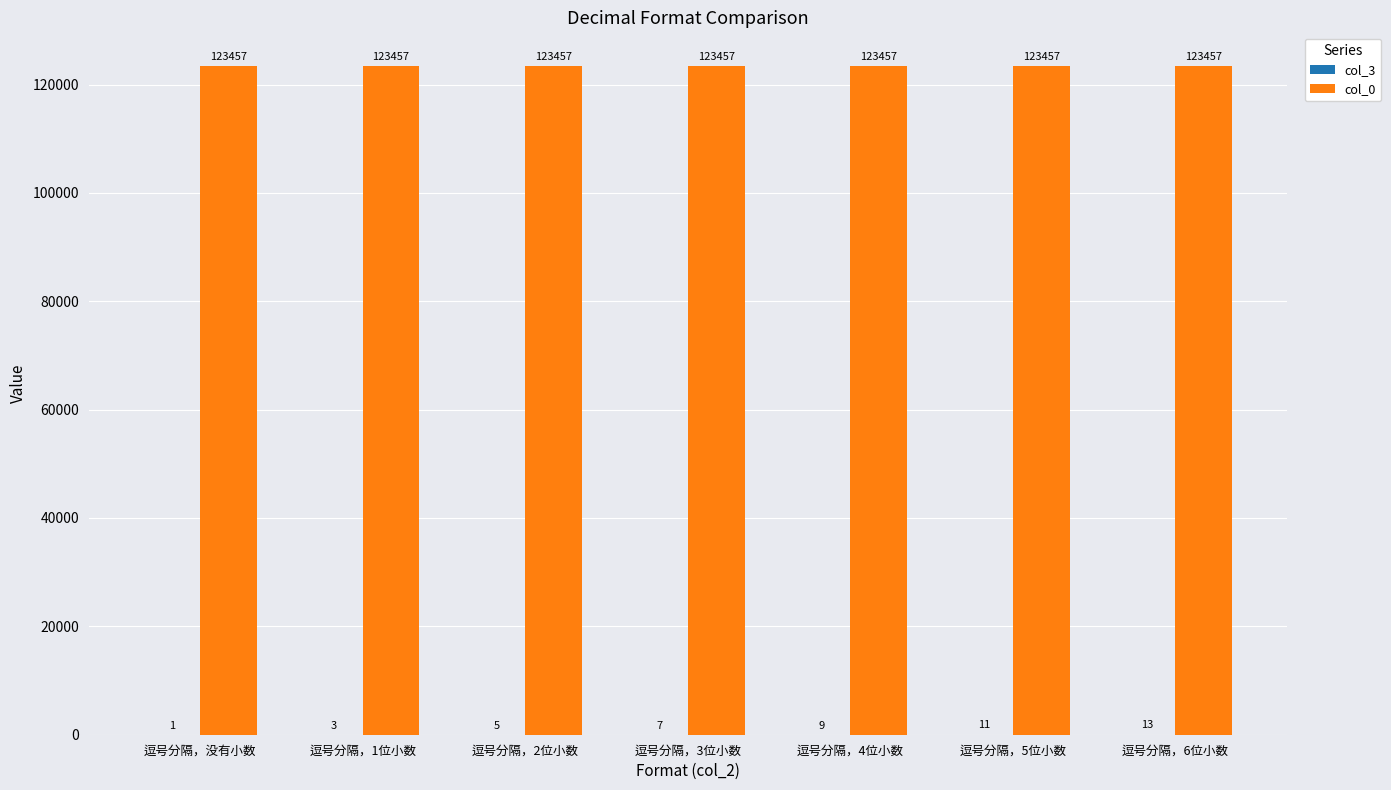

Which series has the largest total across all categories?

col_0